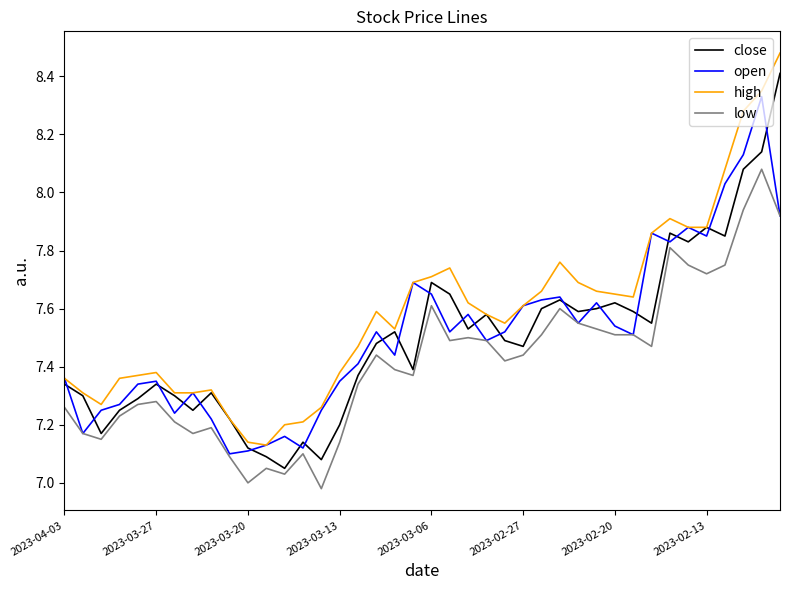

Which series has the largest total across all categories?

high